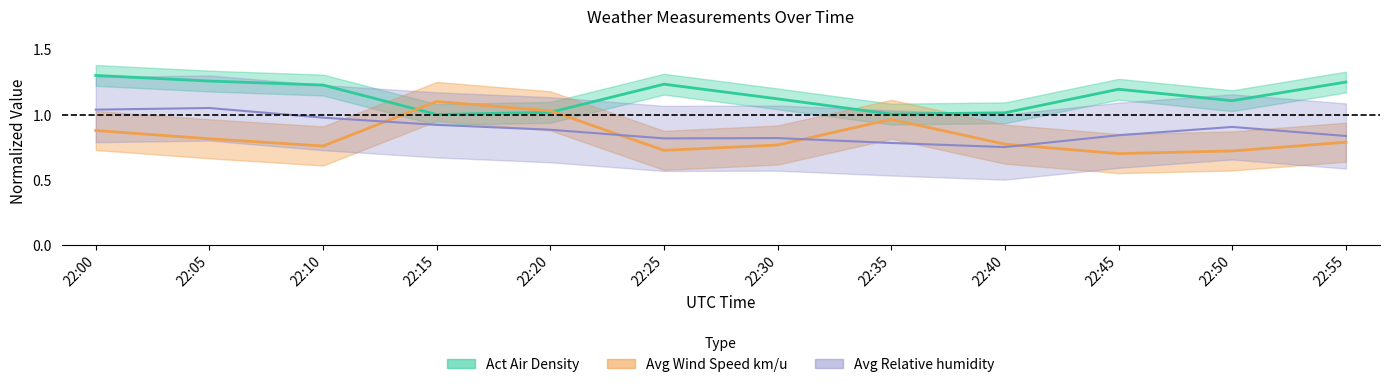

The value of Avg Relative humidity at 22:30 is 1.1. True or false?

False